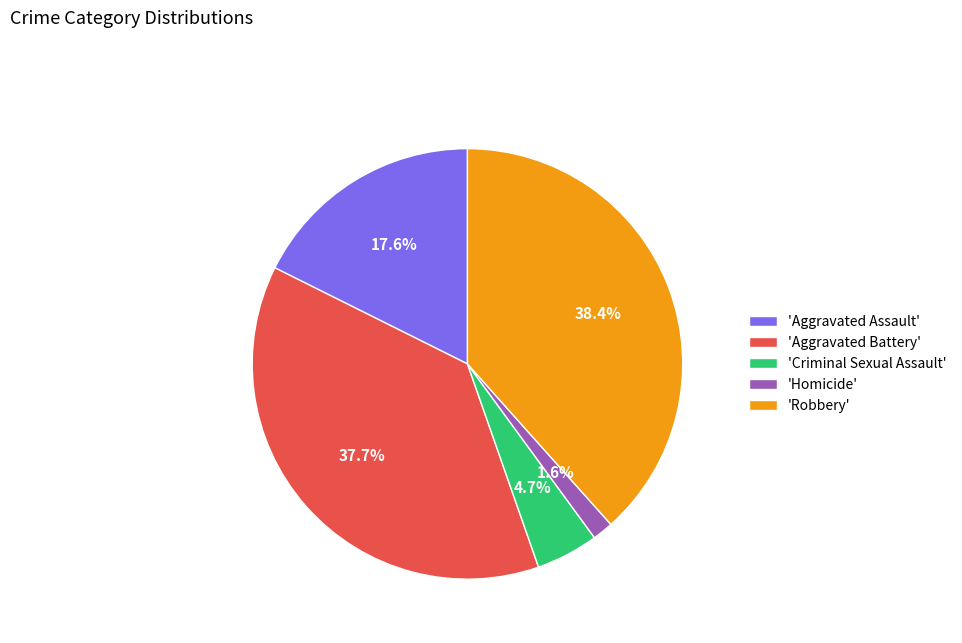

How many segments does this pie chart have?

5